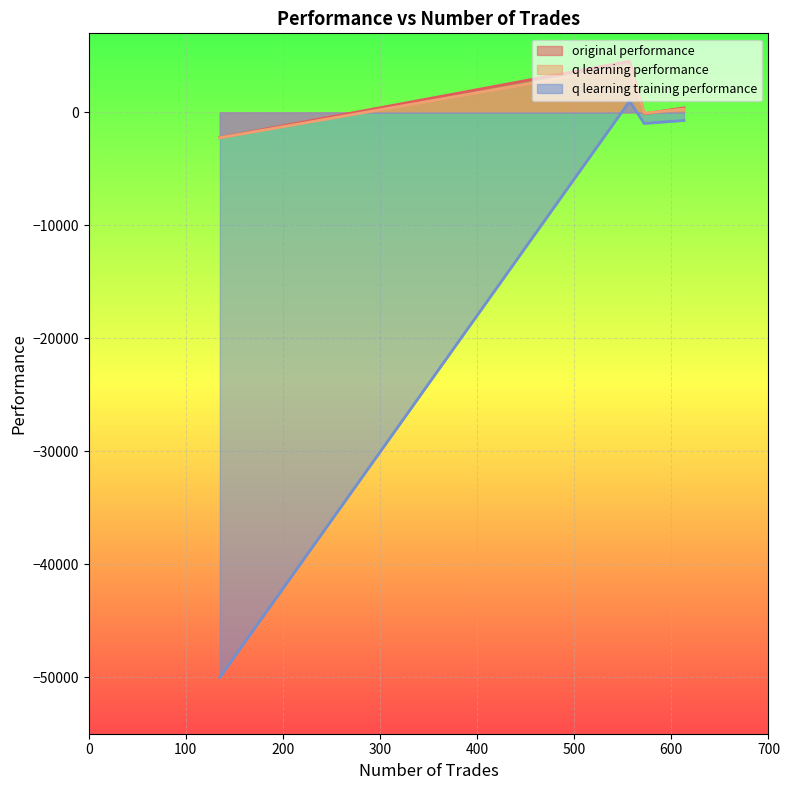

Which category has the highest value across all series?

557